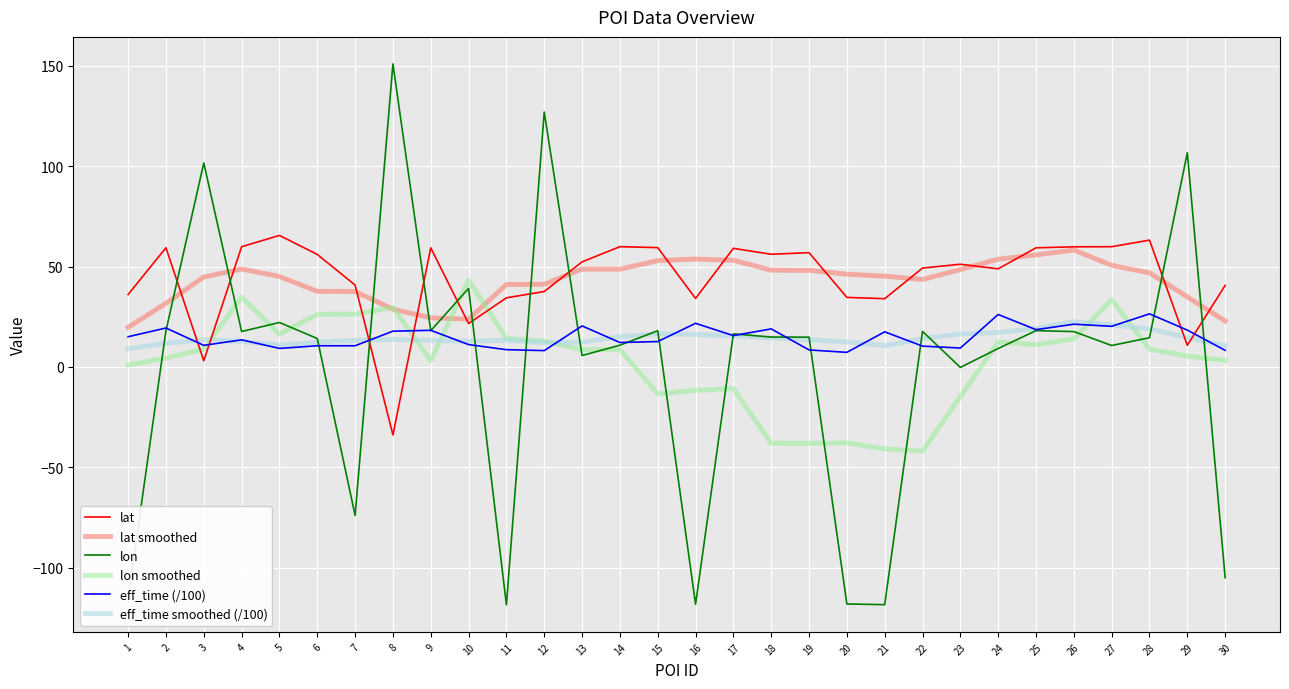

What is the greatest value displayed?

151.0